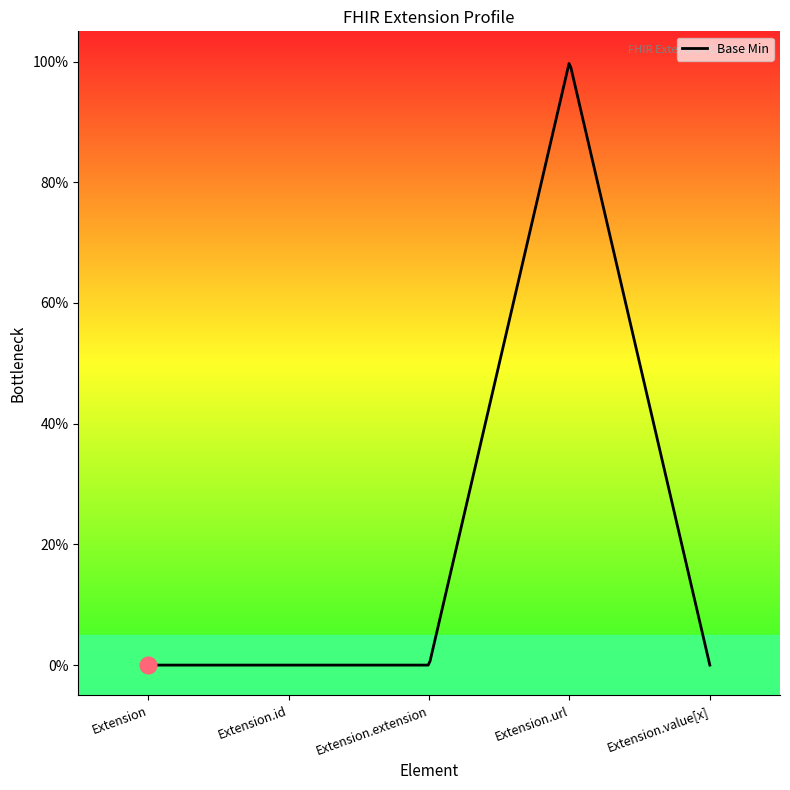

How many data points does each series have?

5